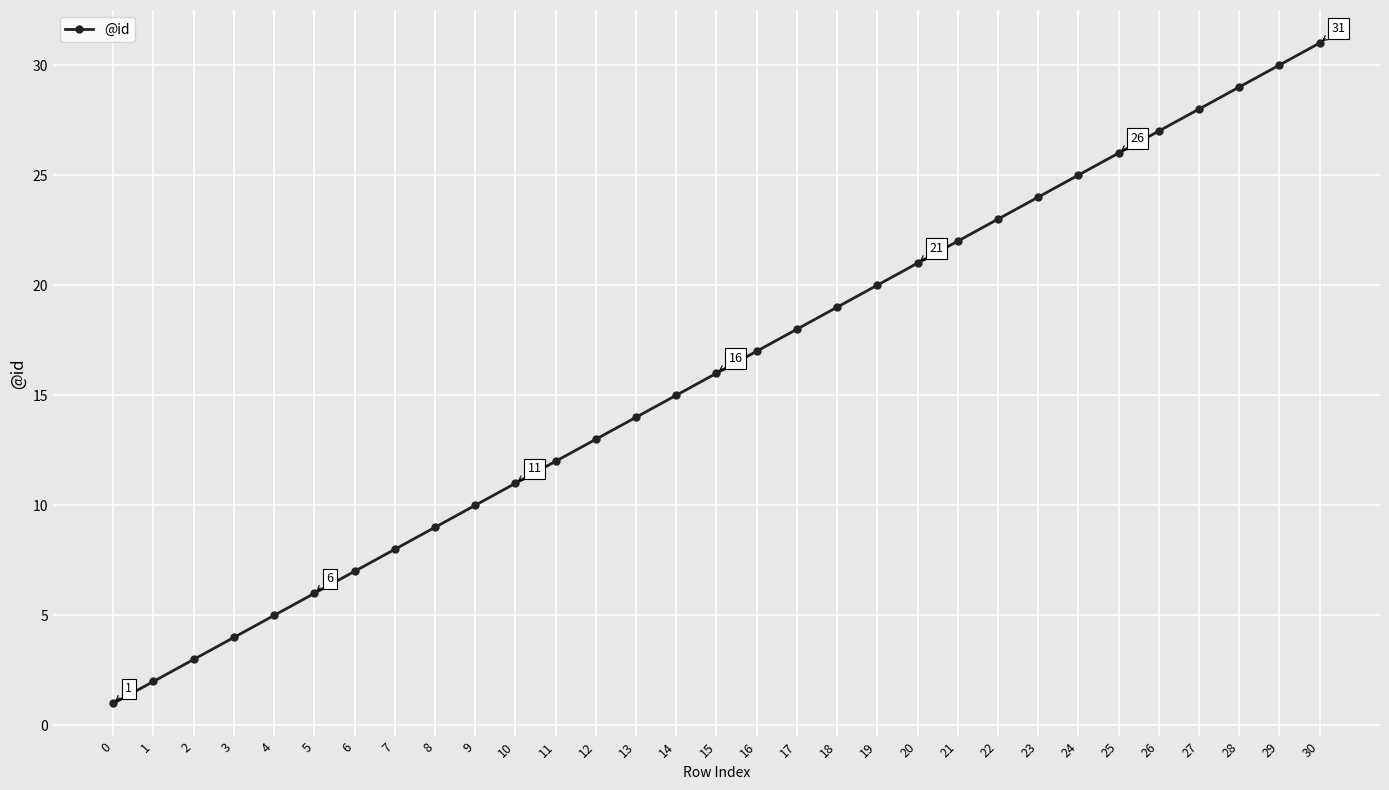

What is the difference between the second highest and second lowest values?

28